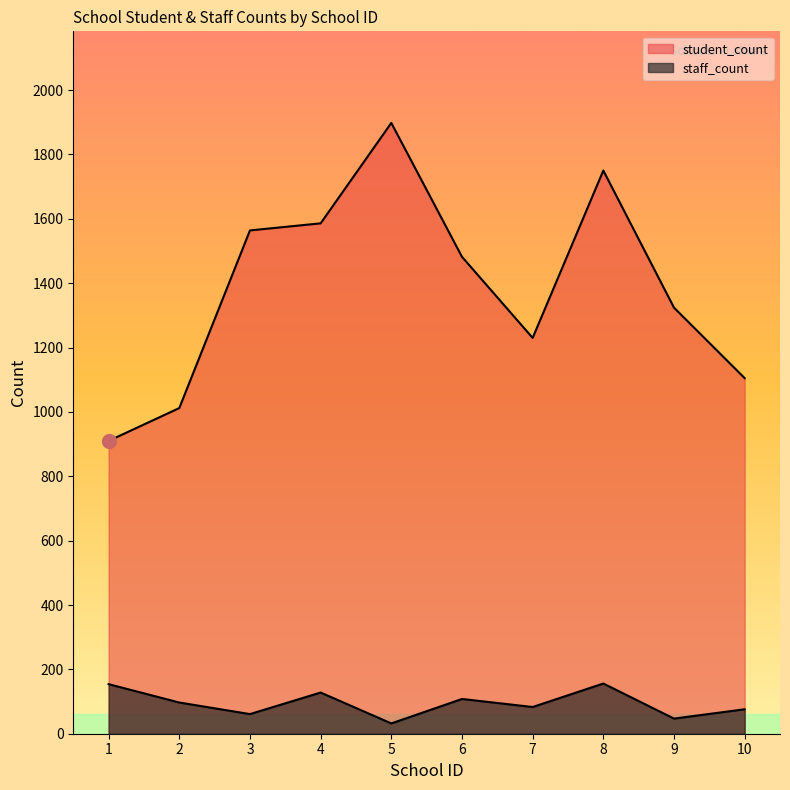

The value of student_count at 5 is 879. True or false?

False